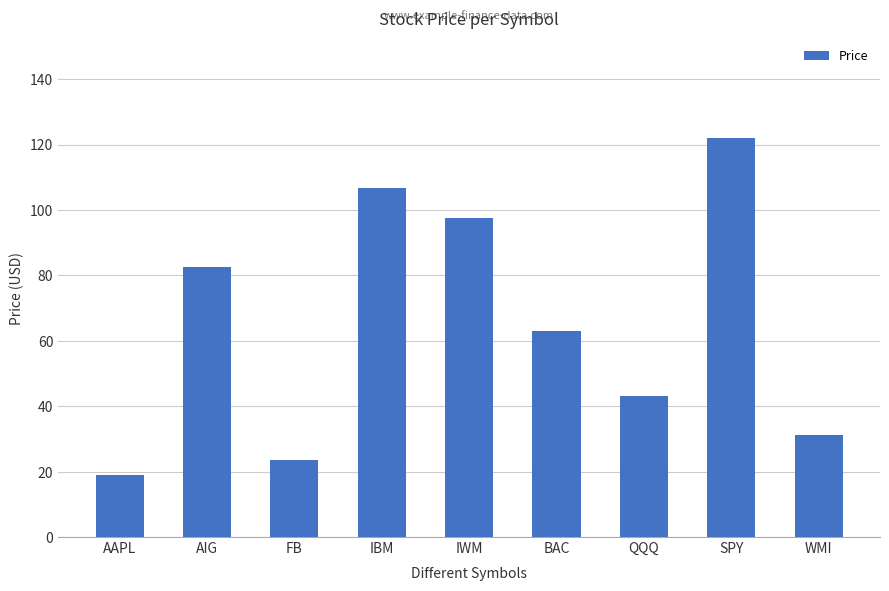

List the labels in order of value, smallest first.

AAPL, FB, WMI, QQQ, BAC, AIG, IWM, IBM, SPY